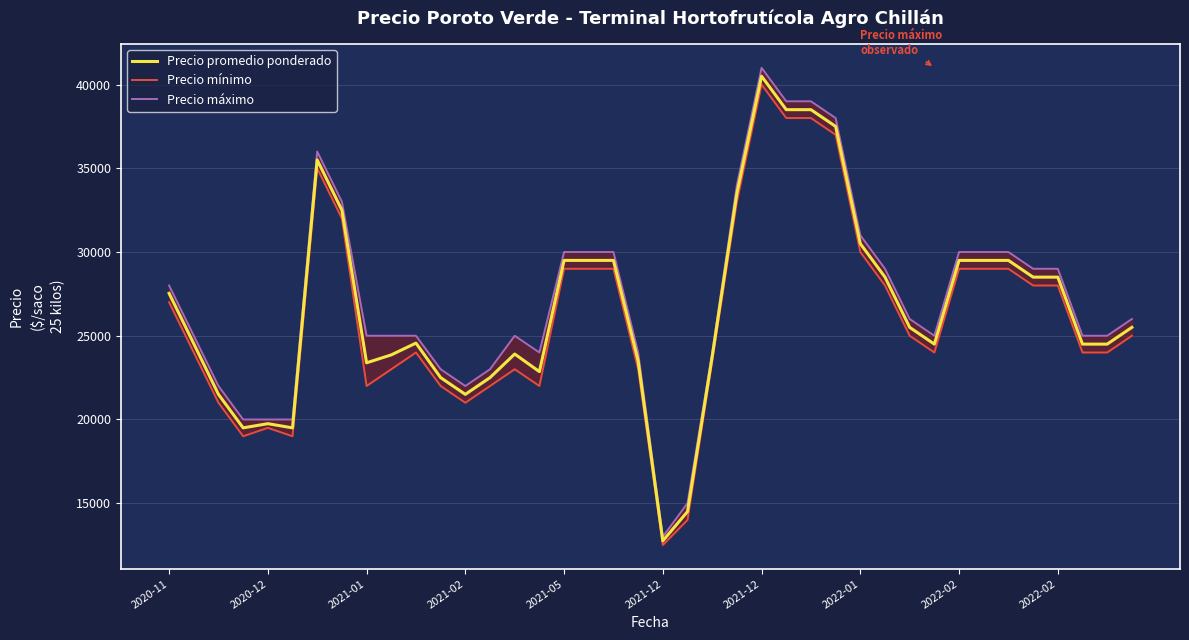

What is the label of the 2nd point from the left?

2020-12